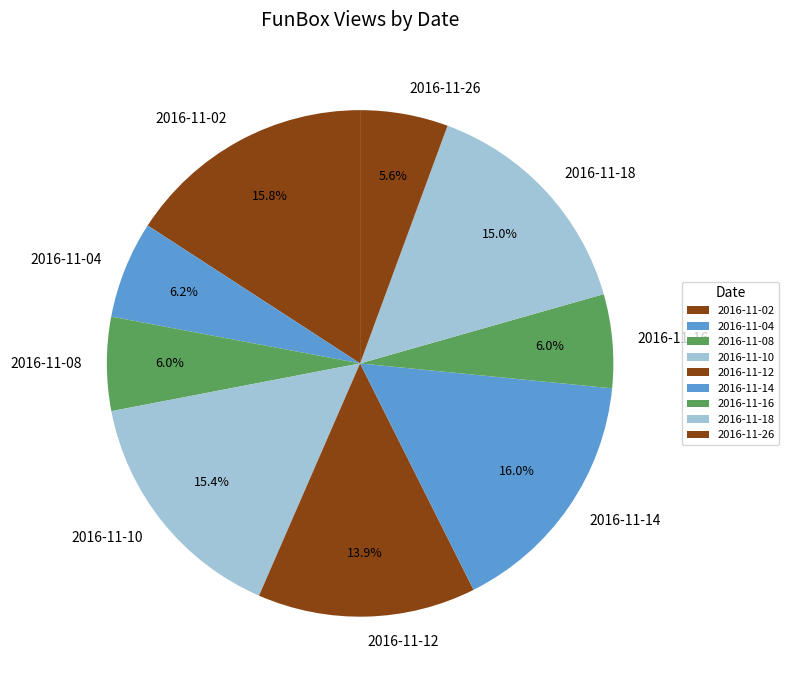

Is 2016-11-18 the majority of the pie?

No